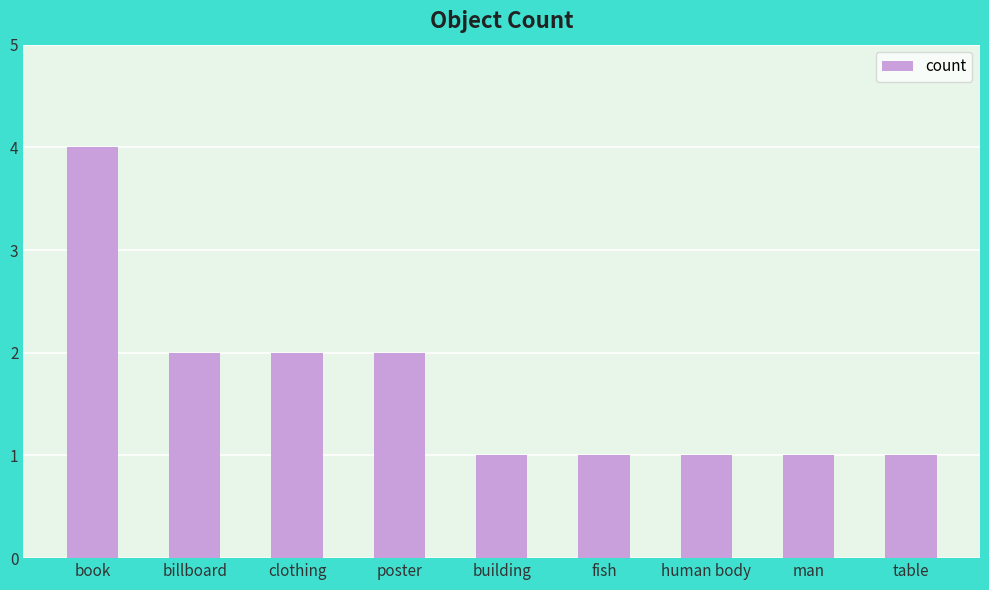

Reading left to right, extract all data points from this chart.

4	2	2	2	1	1	1	1	1